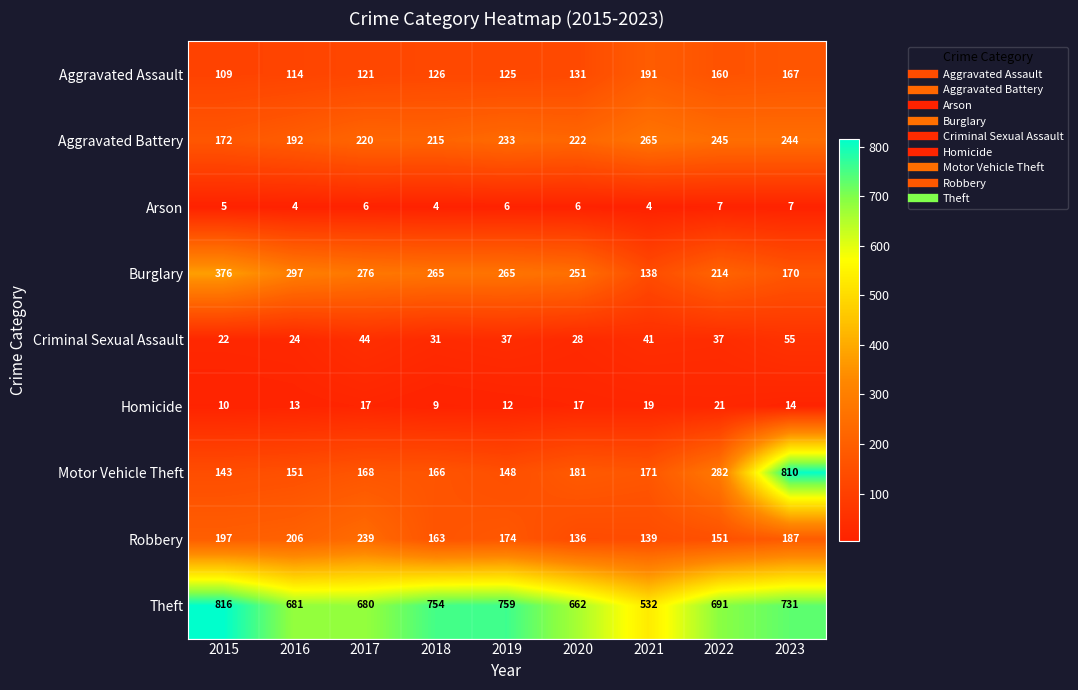

Rank the categories by Robbery value from lowest to highest.

2020, 2021, 2022, 2018, 2019, 2023, 2015, 2016, 2017